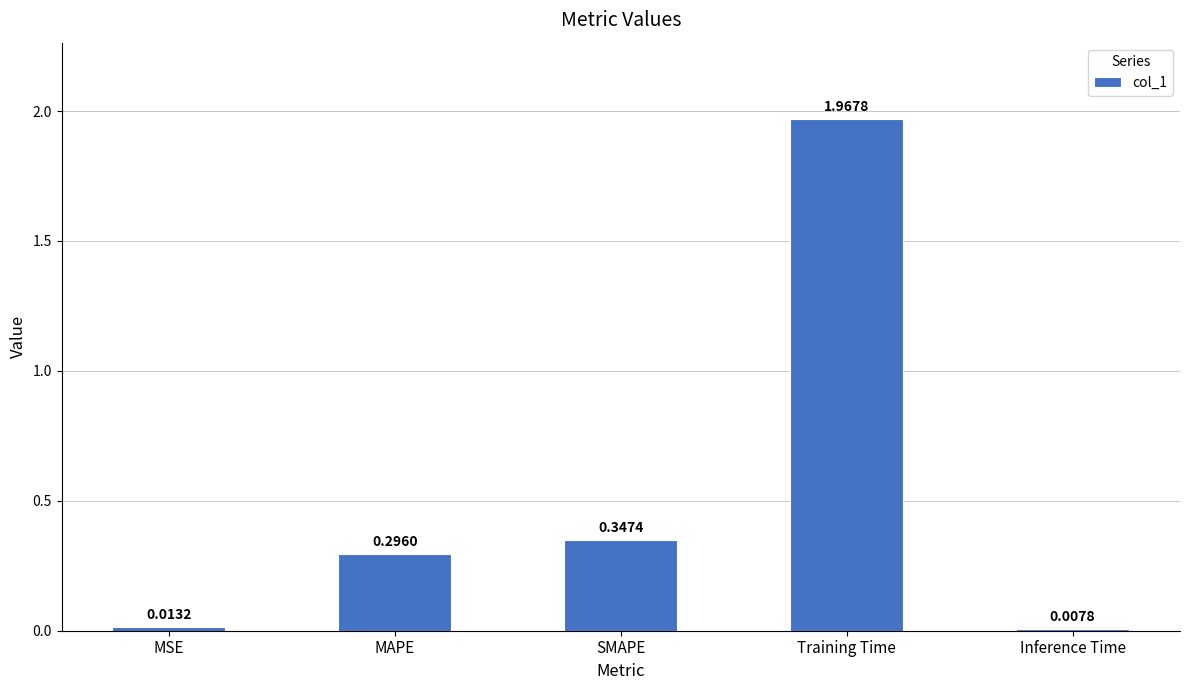

What is the label of the 5th bar from the left?

Inference Time